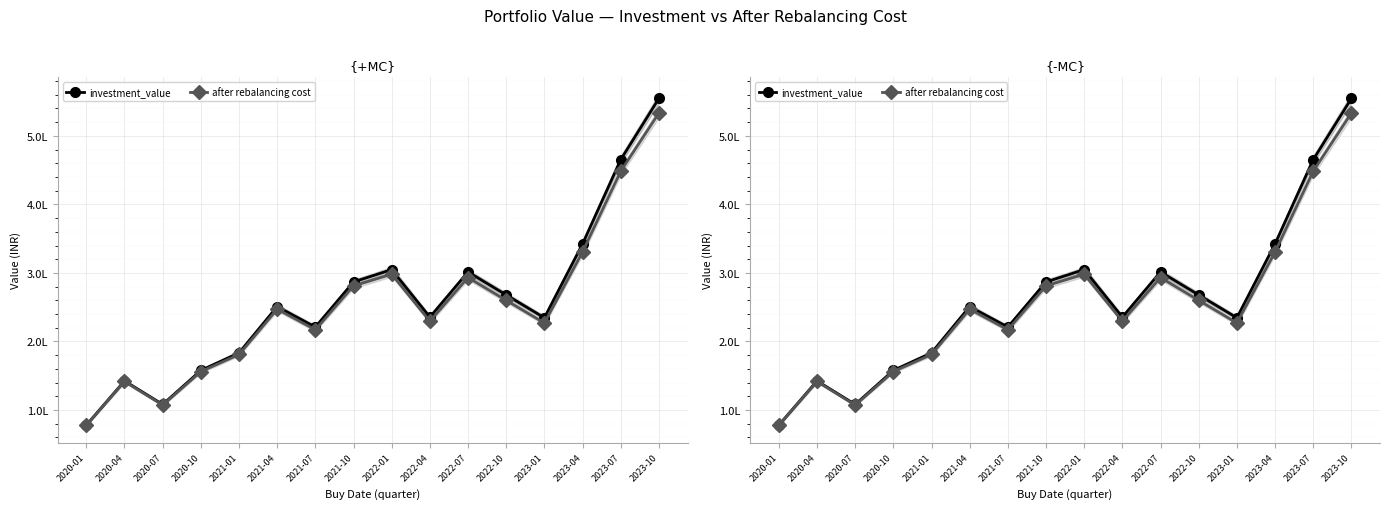

Reading right to left, extract all data points from this chart.

investment_value: 2023-10=554452.6	2023-07=465175.4	2023-04=342306.9	2023-01=234557.2	2022-10=267913.3	2022-07=301427.1	2022-04=235532.0	2022-01=304830.8	2021-10=286820.1	2021-07=220995.6	2021-04=250889.5	2021-01=183418.0	2020-10=157797.9	2020-07=108175.5	2020-04=142468.8	2020-01=77964.0
after rebalancing cost: 2023-10=533208.0	2023-07=448318.1	2023-04=330591.0	2023-01=226981.4	2022-10=259963.7	2022-07=293254.9	2022-04=229671.5	2022-01=298097.5	2021-10=281119.7	2021-07=217096.6	2021-04=247130.6	2021-01=181035.5	2020-10=156113.9	2020-07=107260.9	2020-04=141659.5	2020-01=77688.0